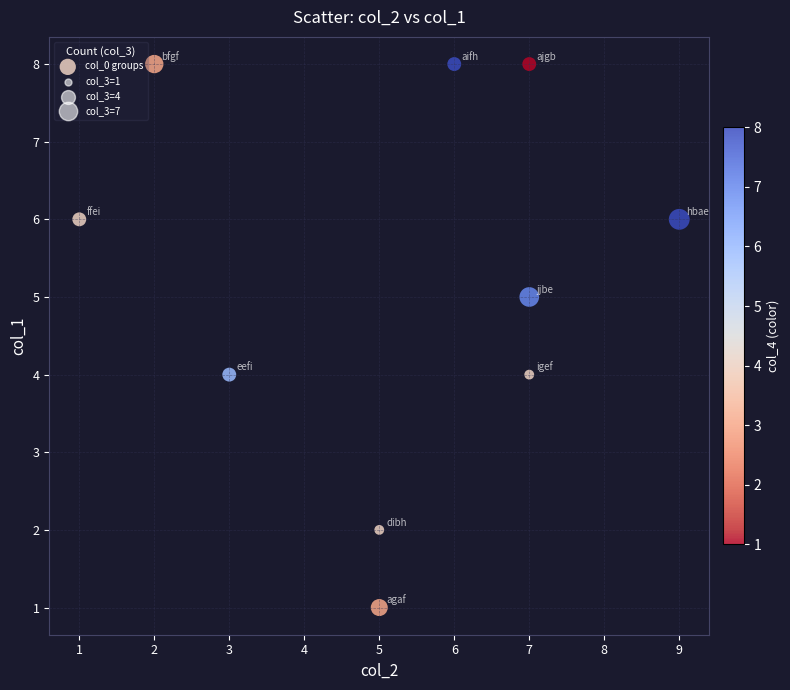

What is the range of X values (max minus min)?

8